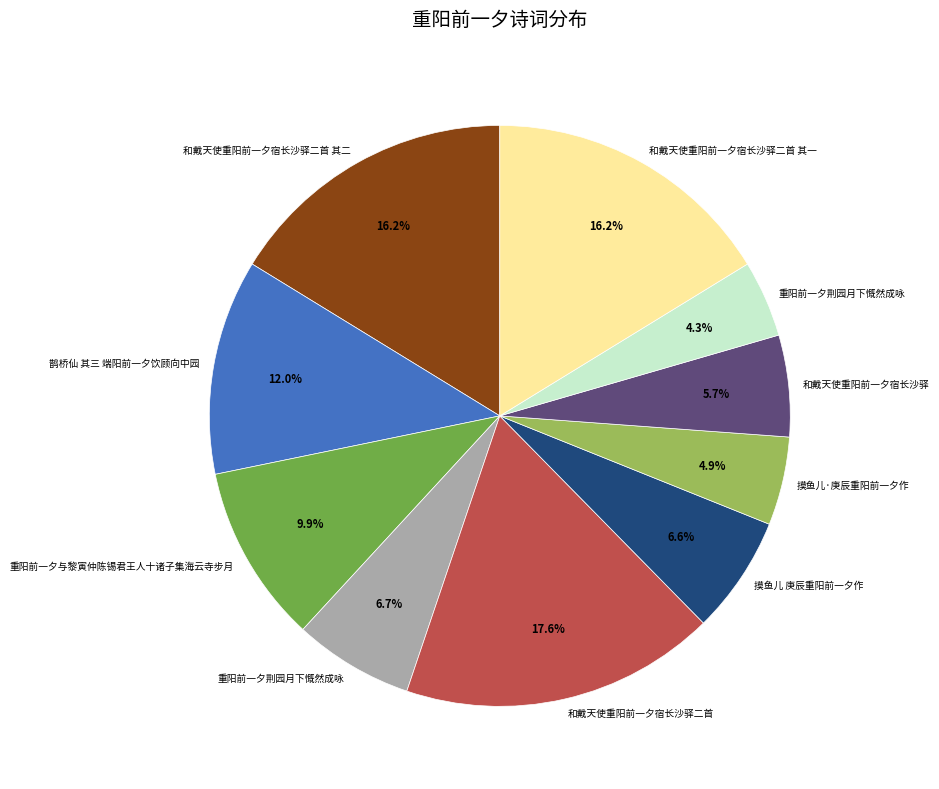

Is there a majority slice in this chart?

No